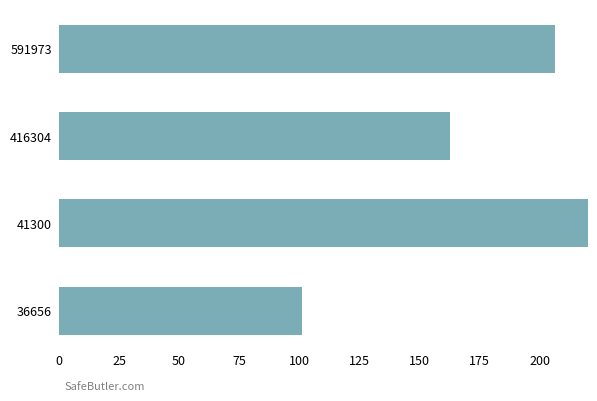

How many data points are less than 206?

2